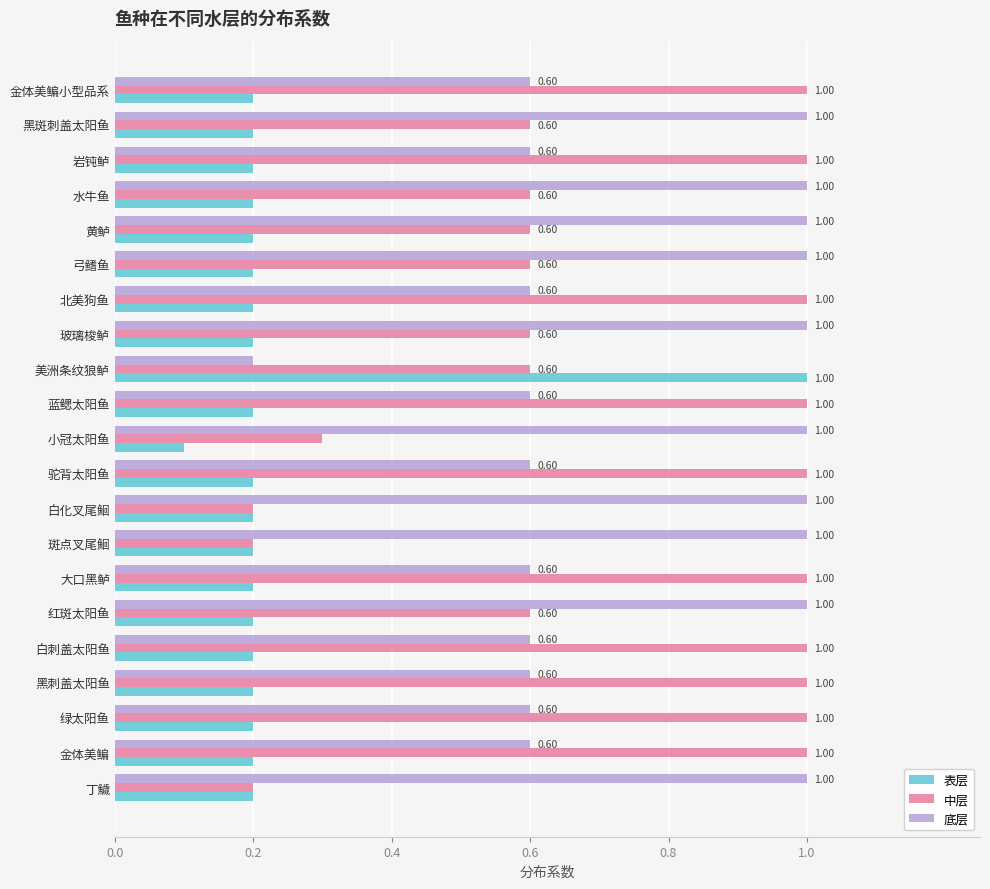

What is the sum of all 中层 values?

15.1